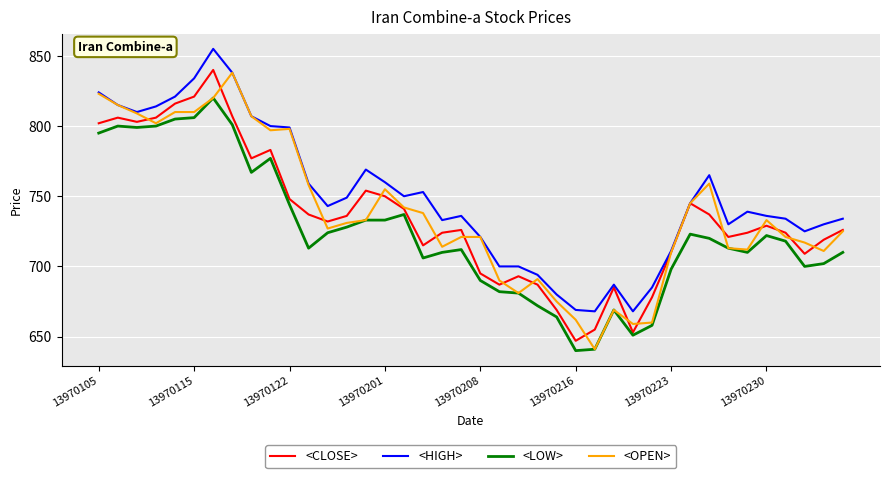

What is the greatest value displayed?

855